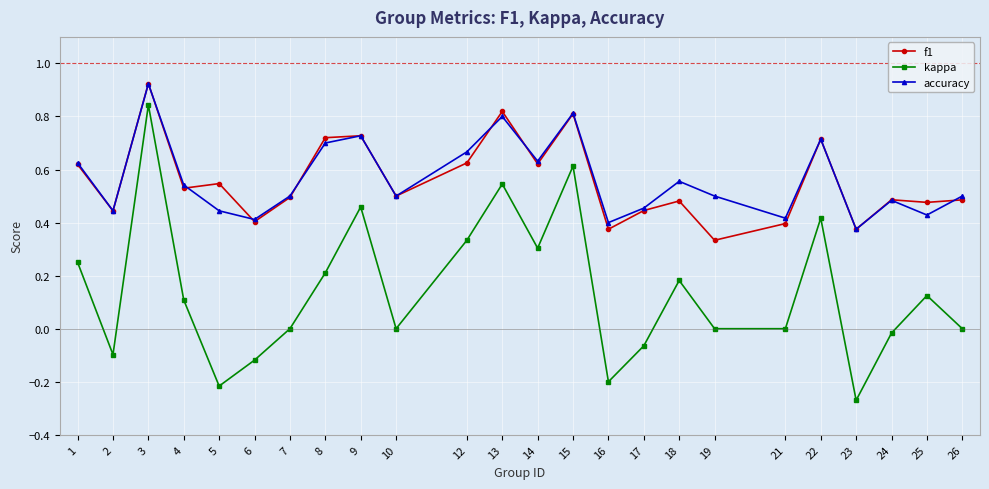

How many series are shown in this chart?

3